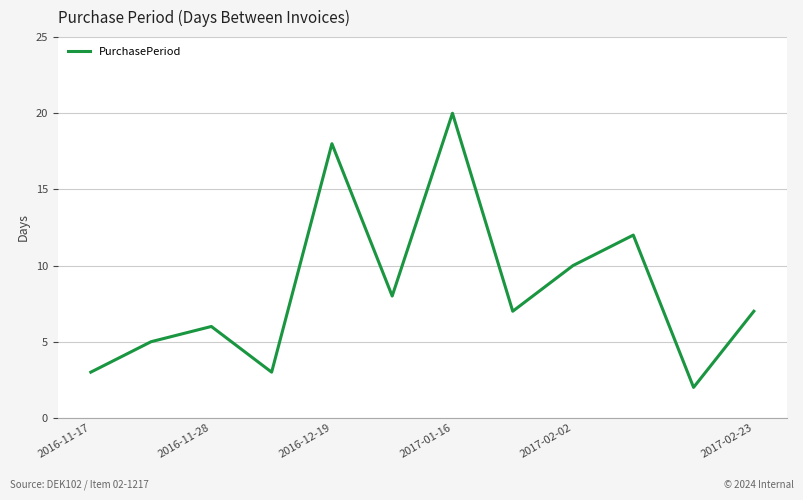

What is the maximum value shown in the chart?

20